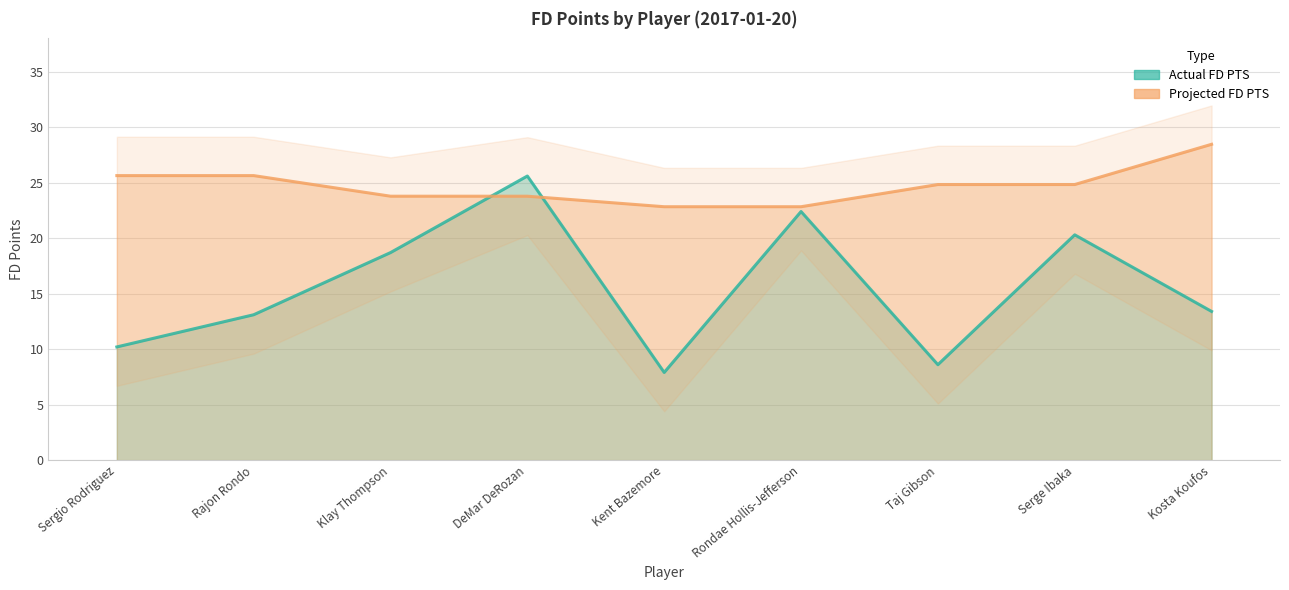

At how many categories does at least one series exceed 16?

9